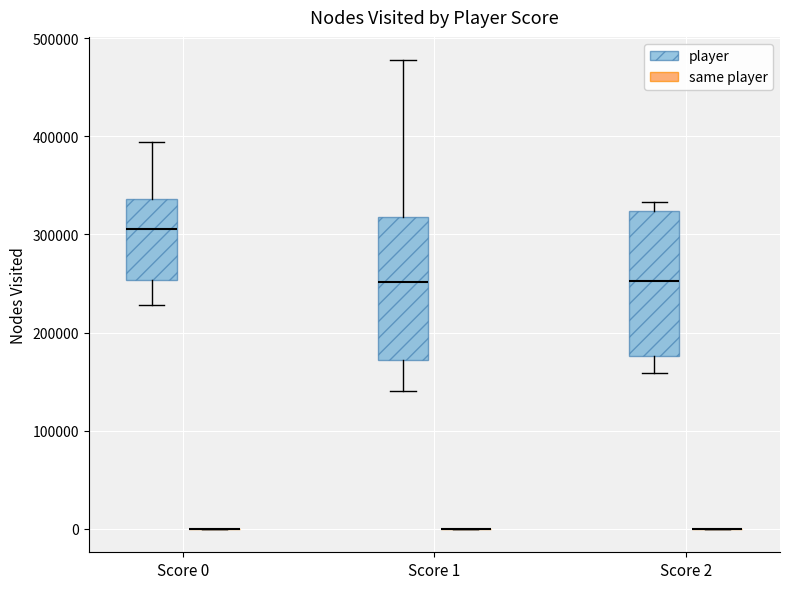

Reading left to right, read every box against the y-axis: the position of its median line, the range the box covers, and the ends of its whiskers. The values are not printed on the chart, so give them approximately, as read against the axis.

Score 0 (player): median 310000, box 250000 to 340000, whiskers 230000 to 390000
Score 0 (same player): box collapsed to a line at 0, whiskers 0 to 0
Score 1 (player): median 250000, box 170000 to 320000, whiskers 140000 to 480000
Score 1 (same player): box collapsed to a line at 0, whiskers 0 to 0
Score 2 (player): median 250000, box 180000 to 320000, whiskers 160000 to 330000
Score 2 (same player): box collapsed to a line at 0, whiskers 0 to 0